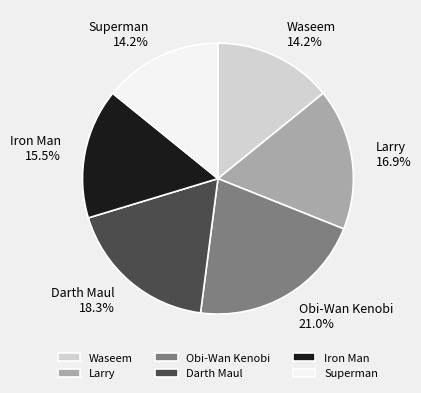

How many segments does this pie chart have?

6